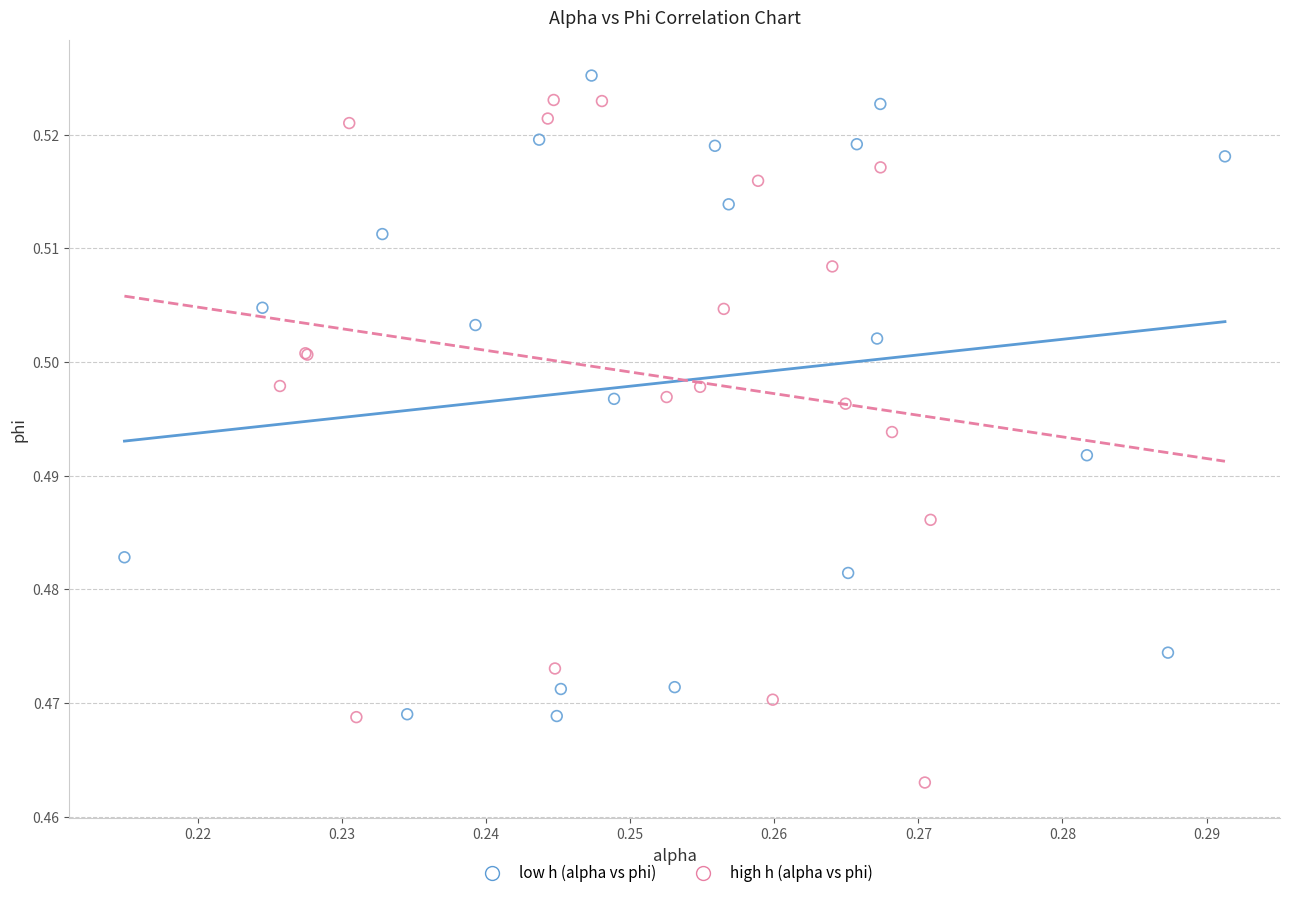

Which series has the largest Y range (max minus min)?

high h (alpha vs phi)